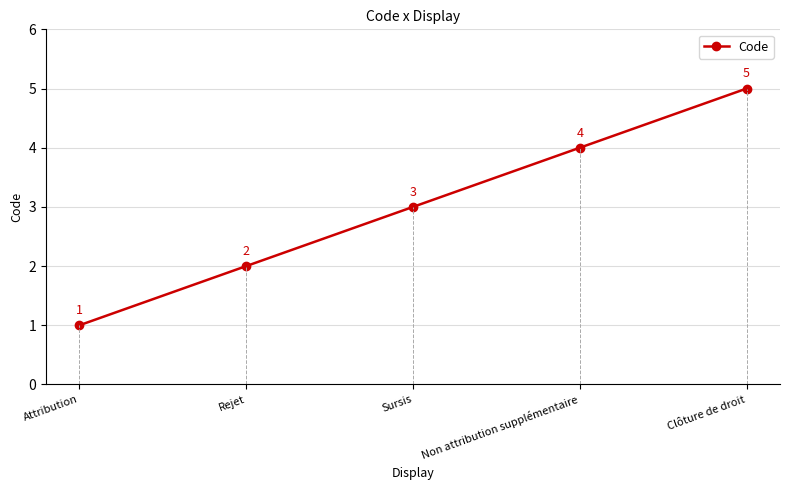

True or false: the data has more than 2 interior local peaks.

False